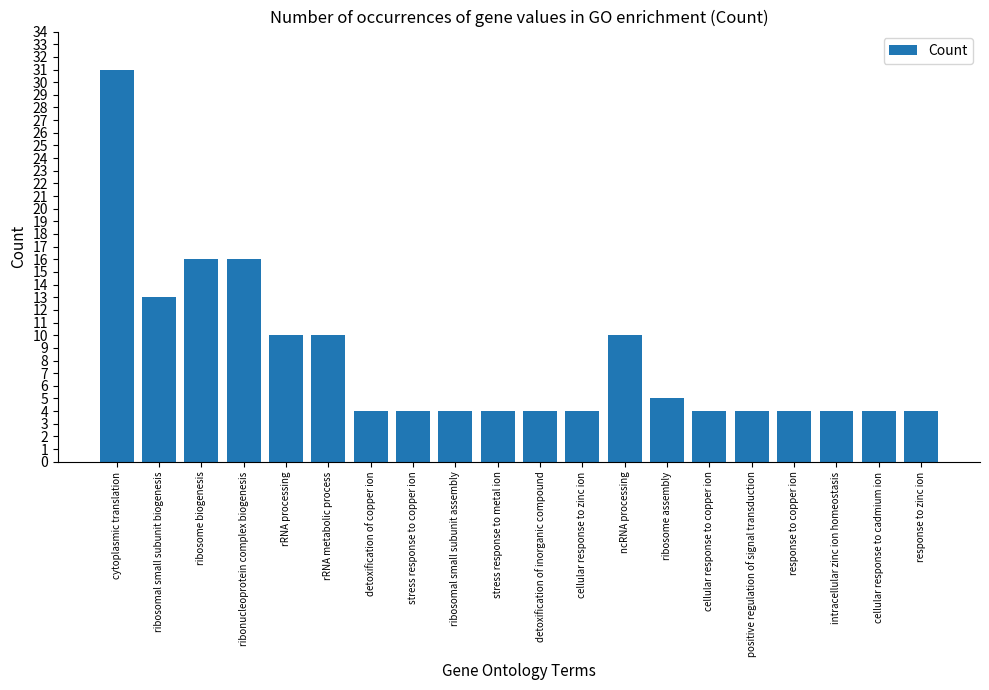

What is the minimum value shown in the chart?

4